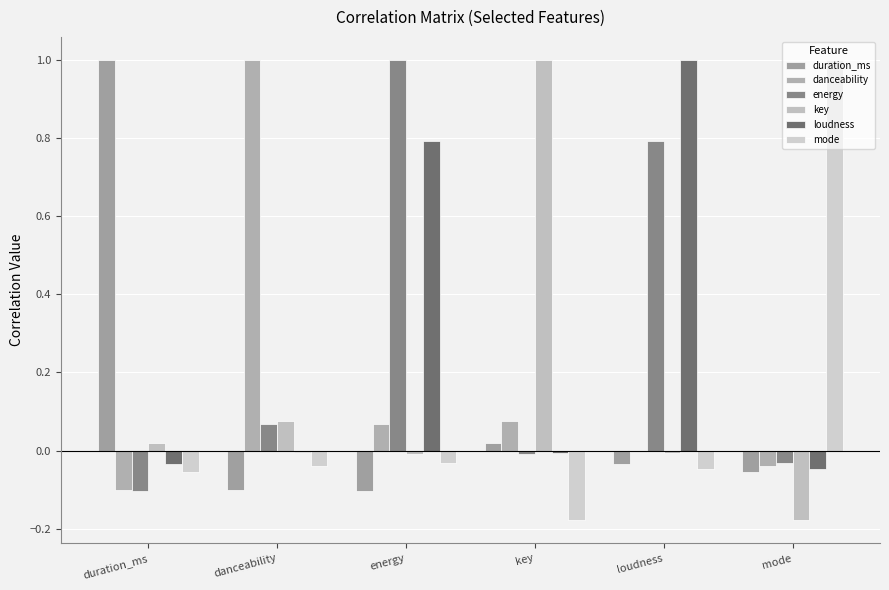

Which series has the largest total across all categories?

energy